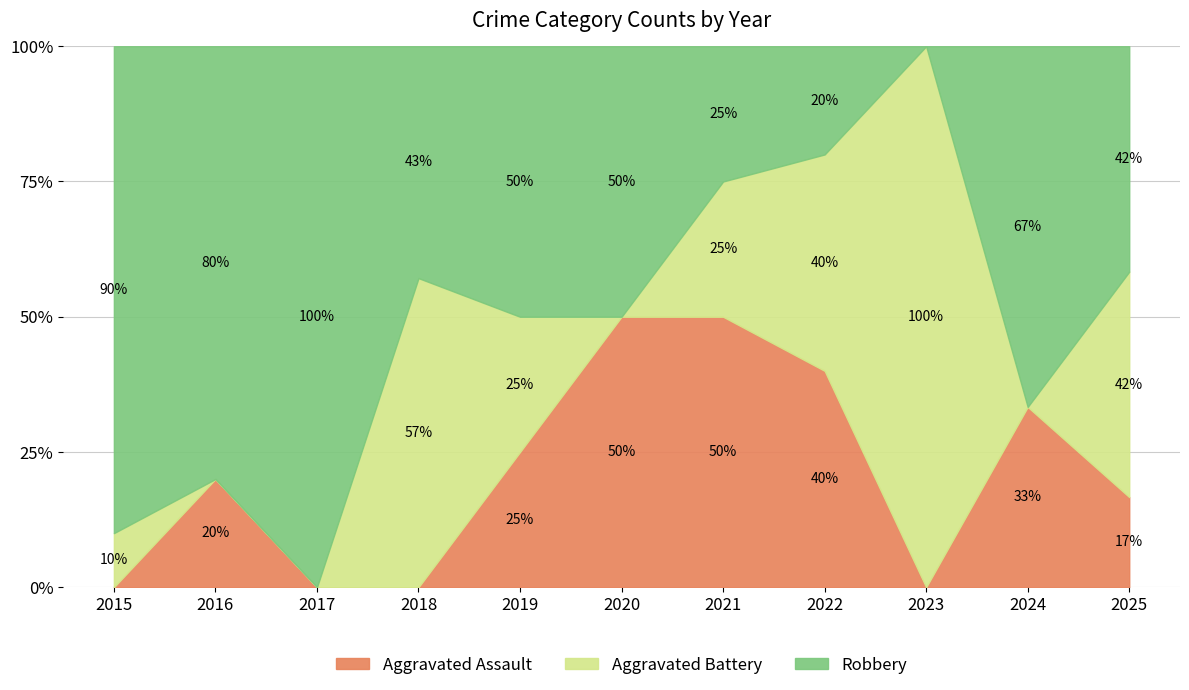

What is the value of the Aggravated Battery point at the 8th from the left?

2